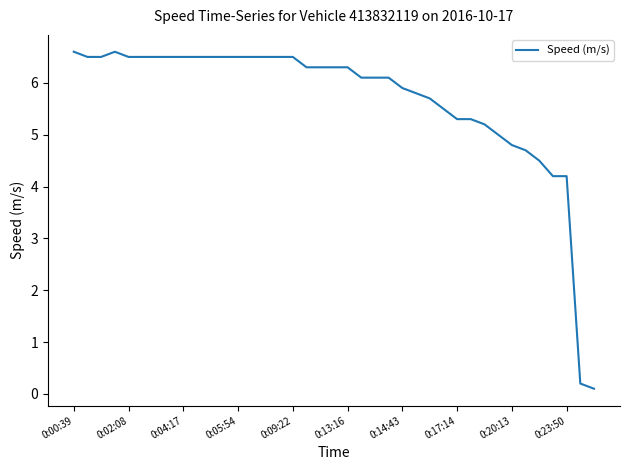

What is the greatest value displayed?

6.6